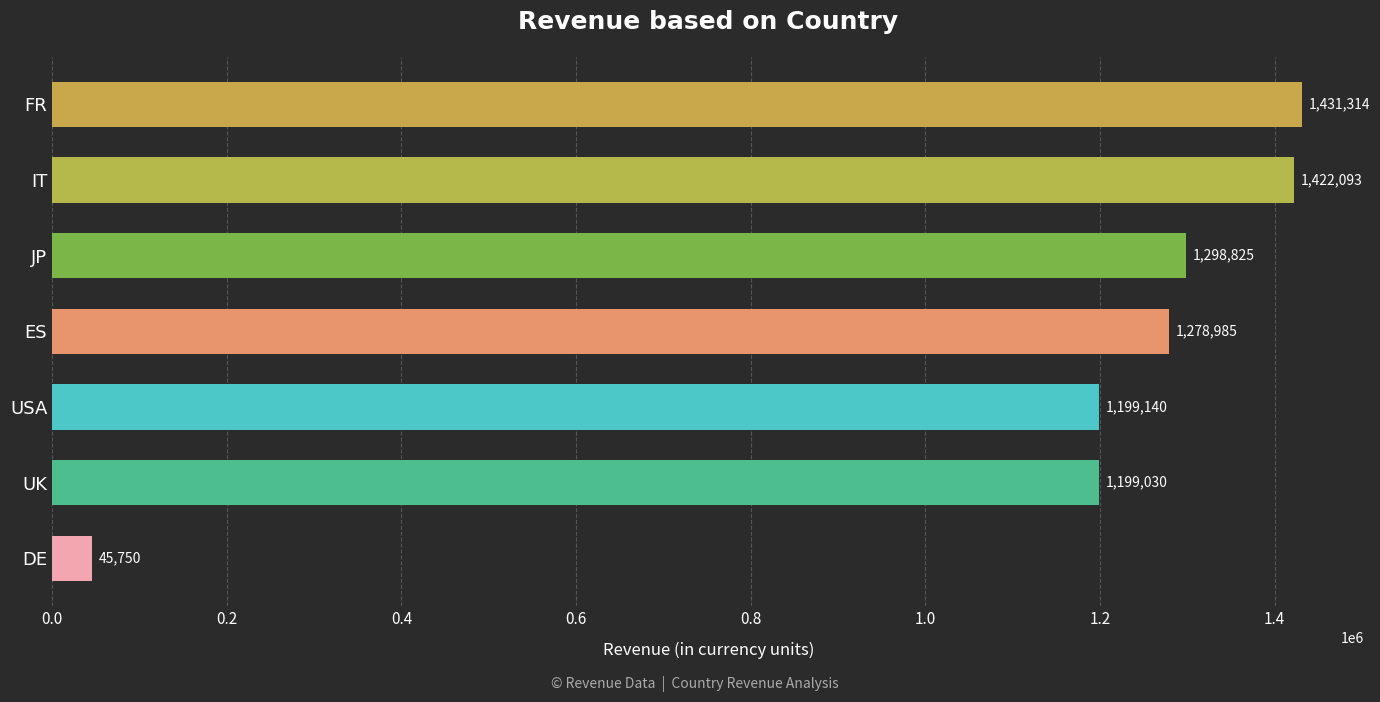

What is the value of the 7th bar from the top?

45750.0